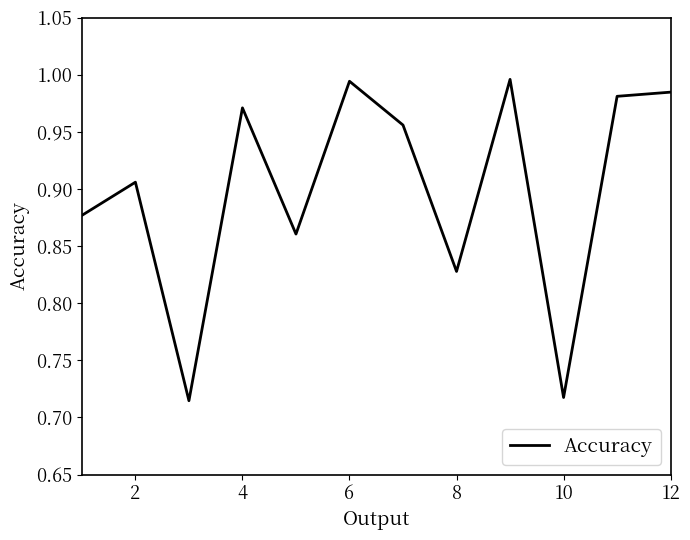

What is the difference between the maximum and minimum values?

0.3